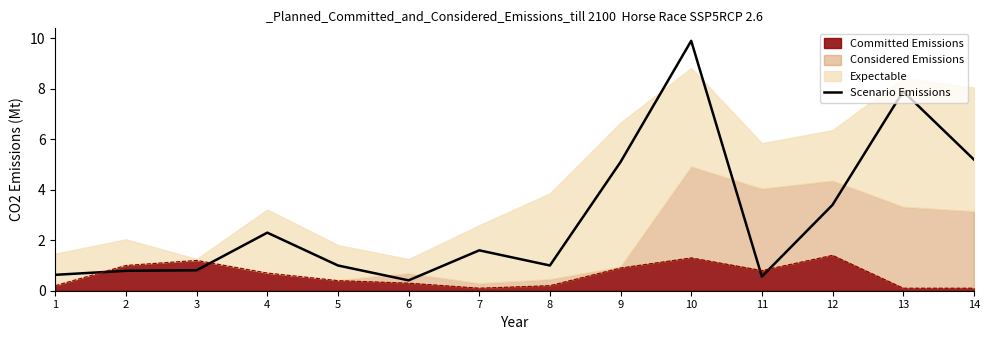

Read the value at 3.

0.8